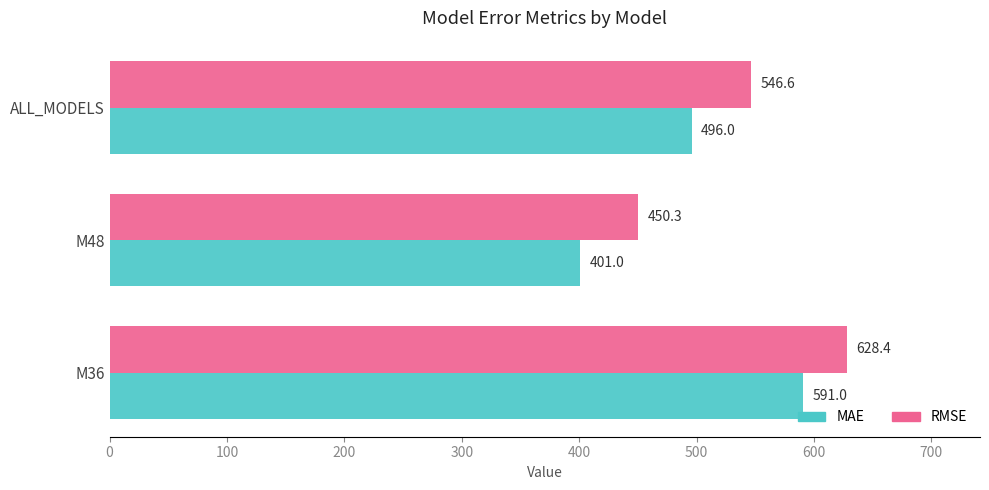

Which series has the largest range (max minus min)?

MAE